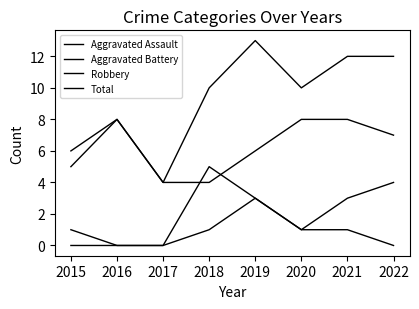

Is it true that Aggravated Assault equals 0 at 2015?

True